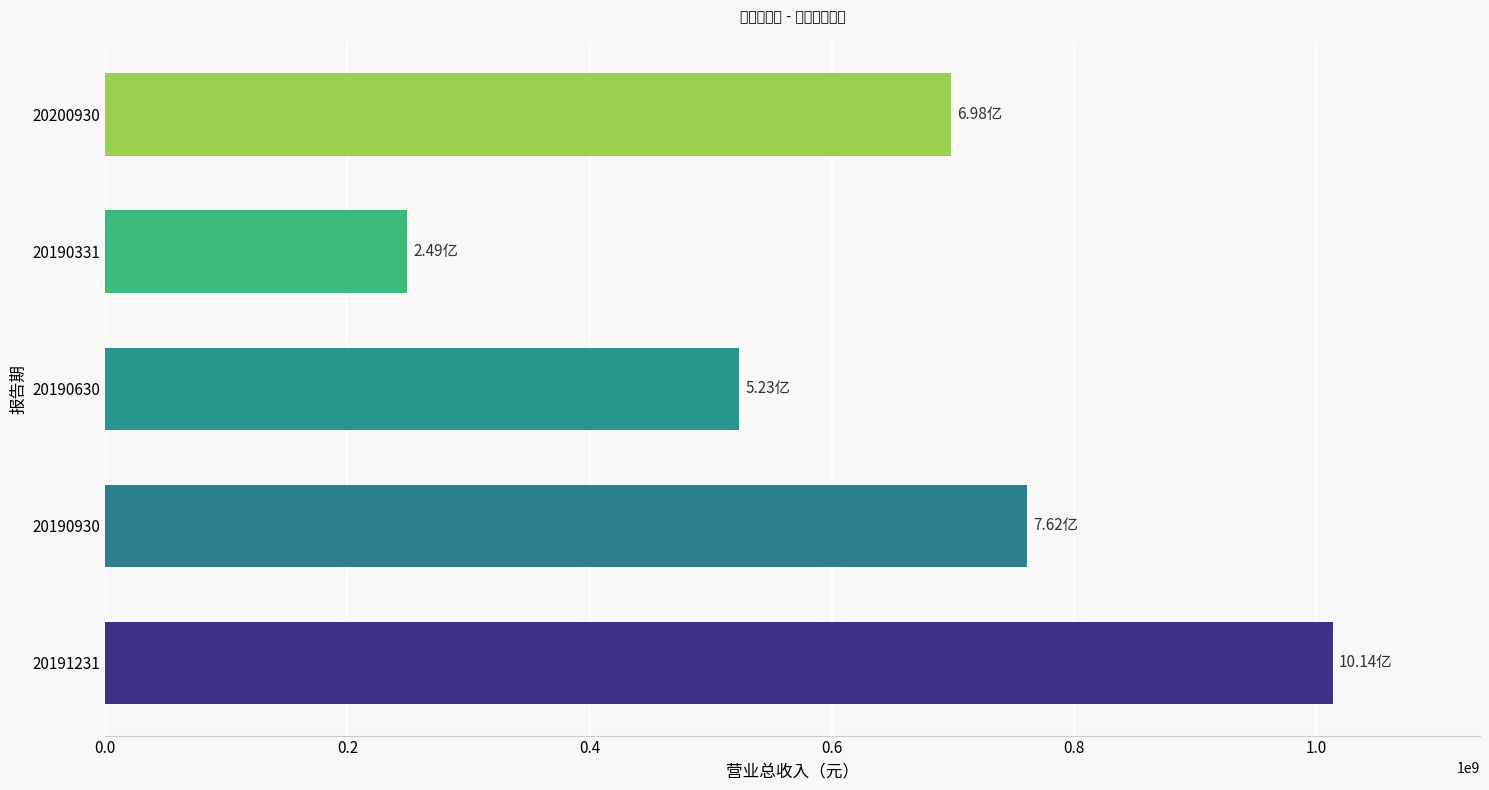

Between 20191231 and 20190331, which is larger?

20191231